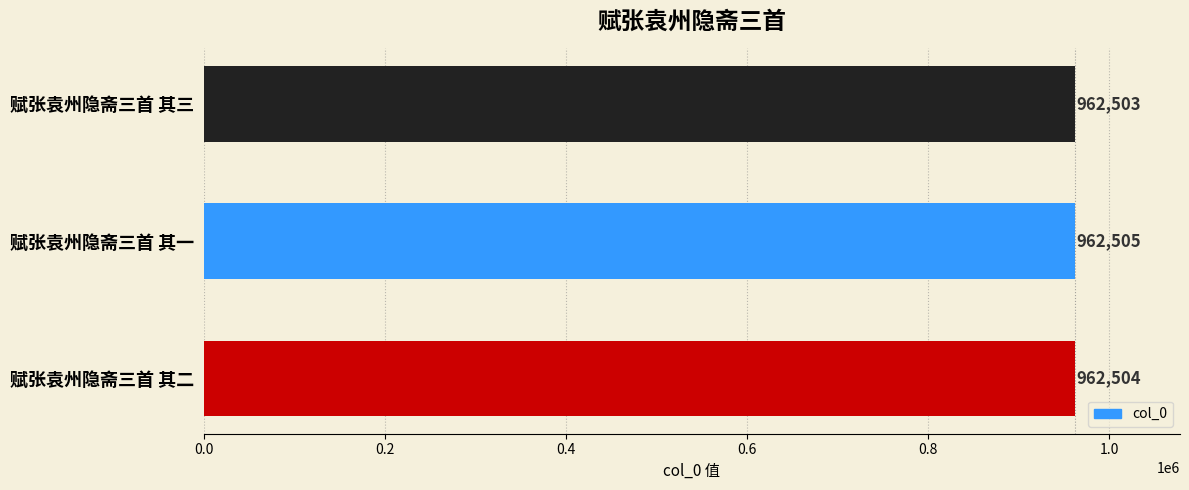

True or false: the data shows 659727 at 赋张袁州隐斋三首 其二.

False